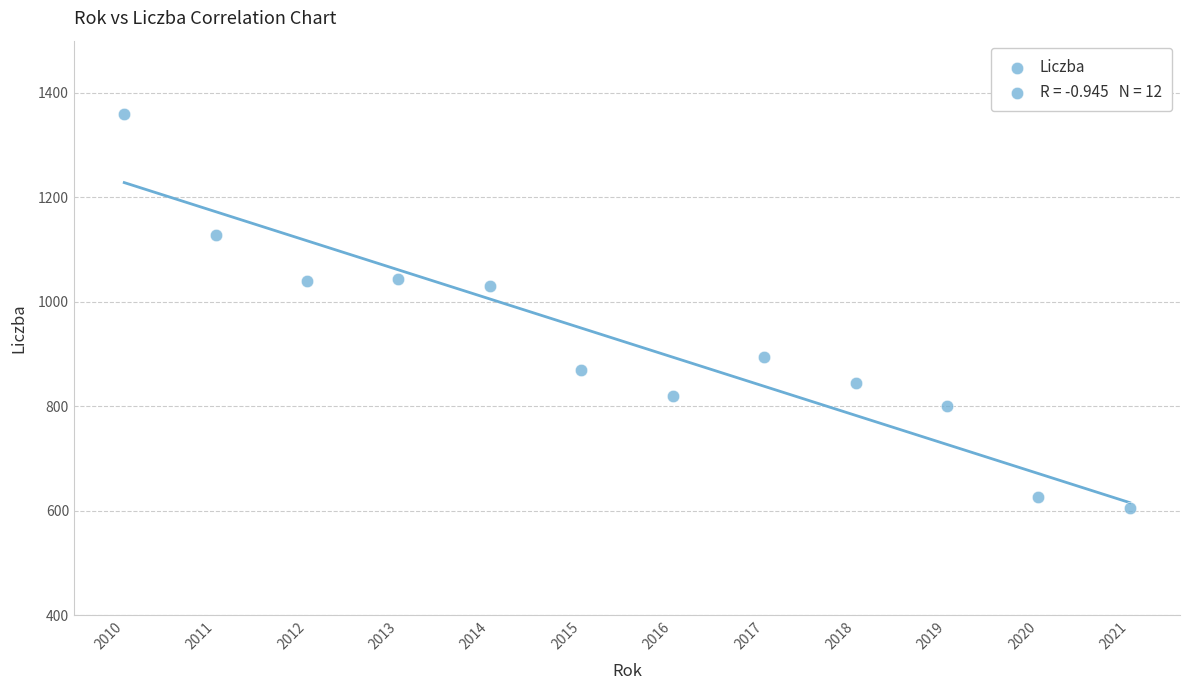

What is the average X value?

2016